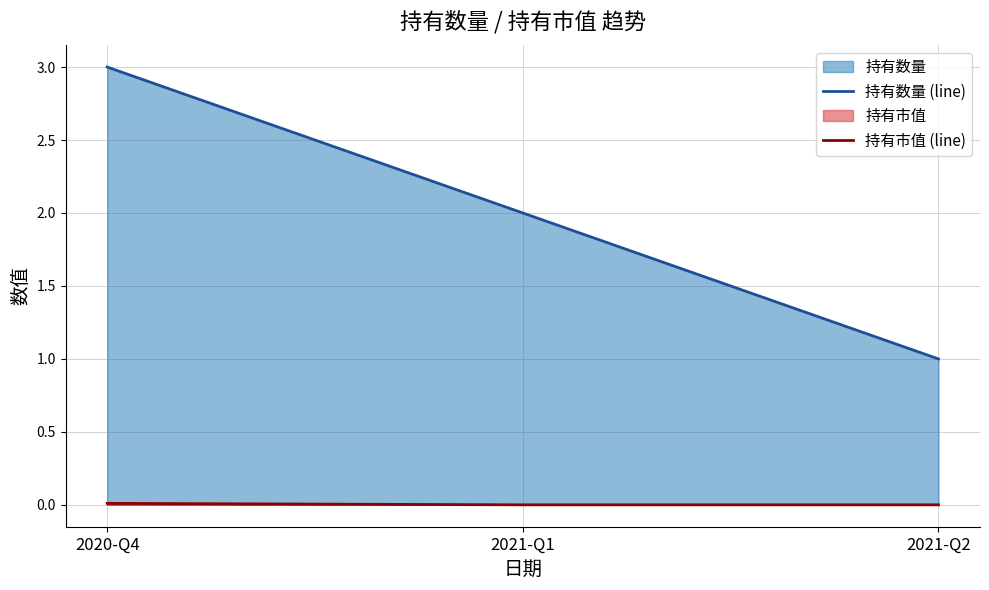

Which series has the largest total across all categories?

持有数量 (line)